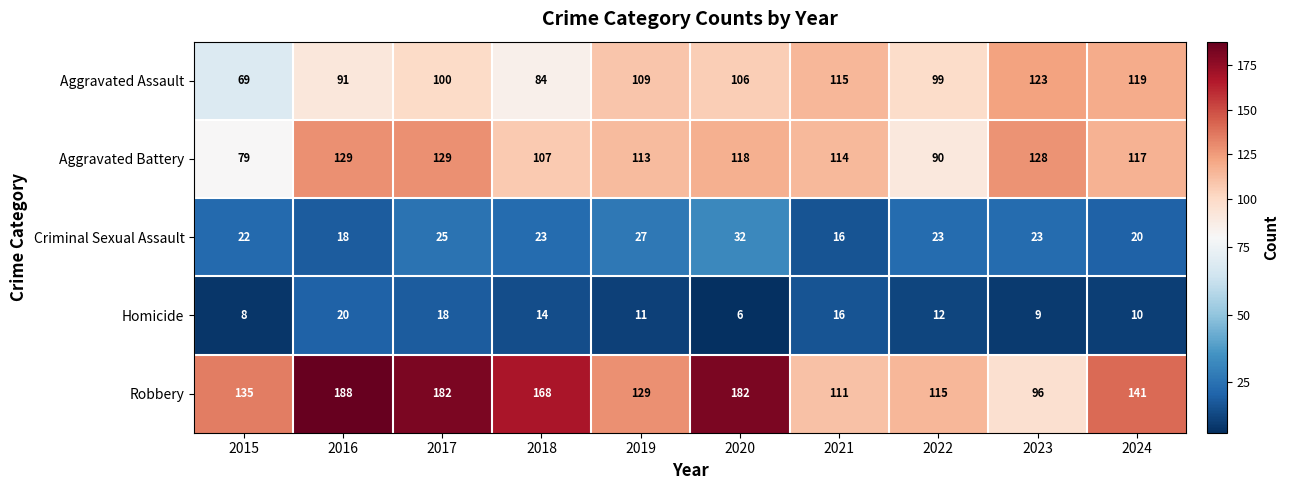

At which category is the sum across all series the highest?

2017